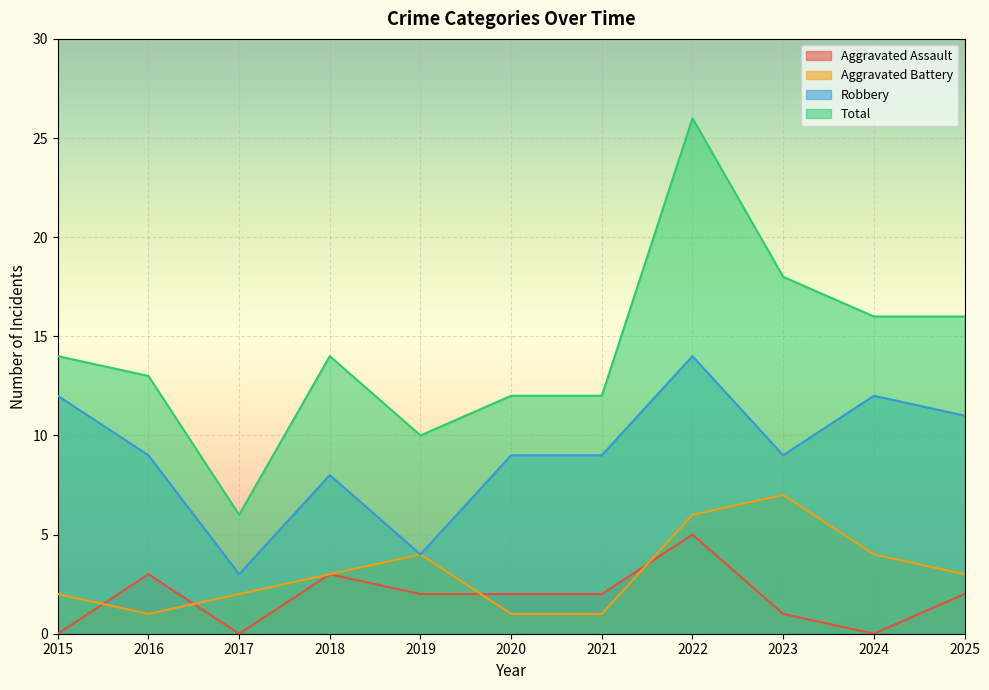

How many data points does each series have?

11